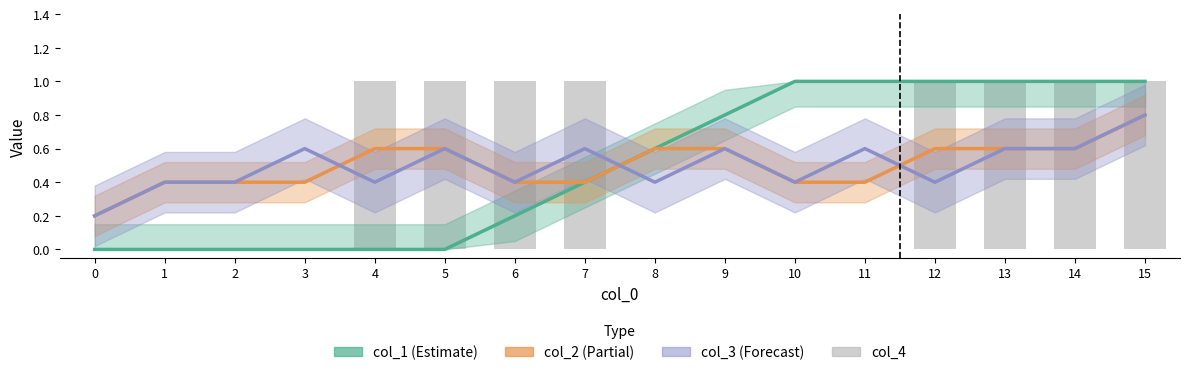

What is the difference between the second highest and minimum values?

1